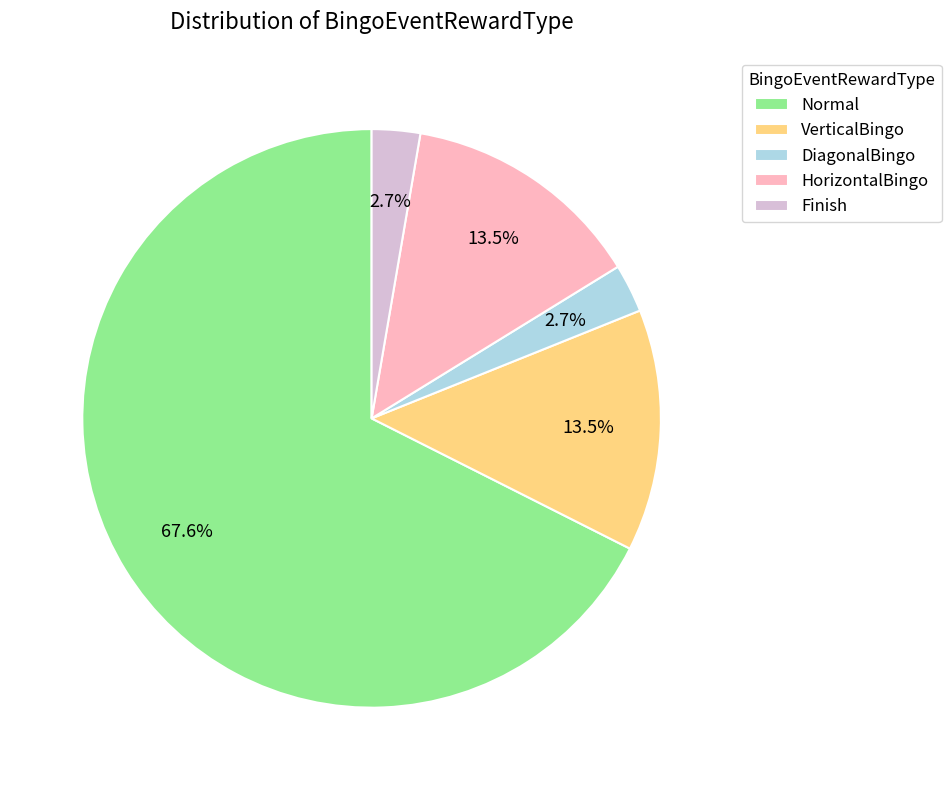

To the nearest percent, what is the difference between the largest and smallest slice percentages?

65%